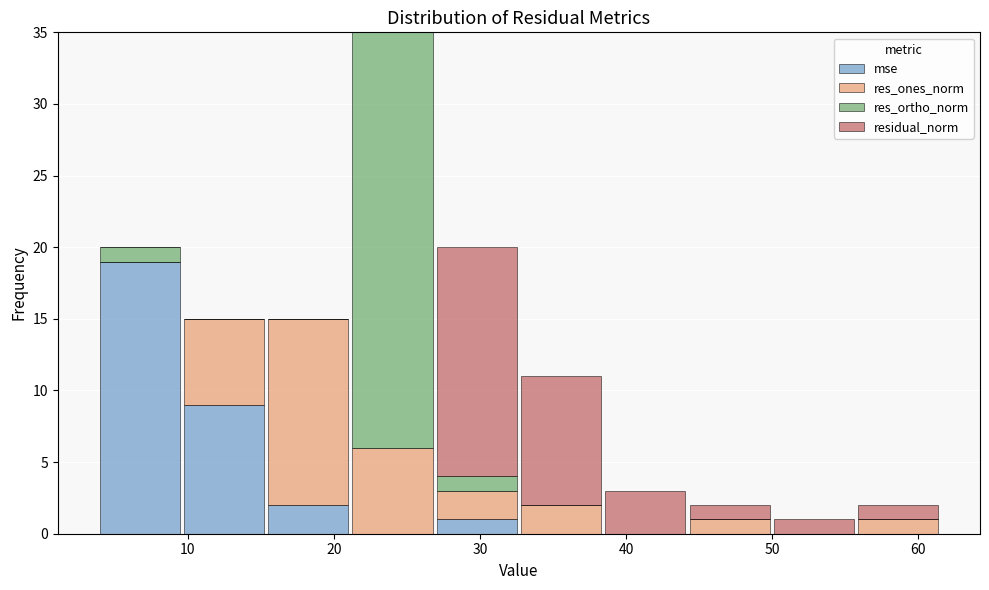

Reading left to right, transcribe this chart: for each stacked bar, give the range it covers on the x-axis and its total height. Neither the bar edges nor the heights are printed on the chart, so give them approximately, as read against the axes.

4 to 10: 20
10 to 15: 15
15 to 21: 15
21 to 27: 35
27 to 33: 20
33 to 38: 11
38 to 44: 3
44 to 50: 2
50 to 56: 1
56 to 62: 2